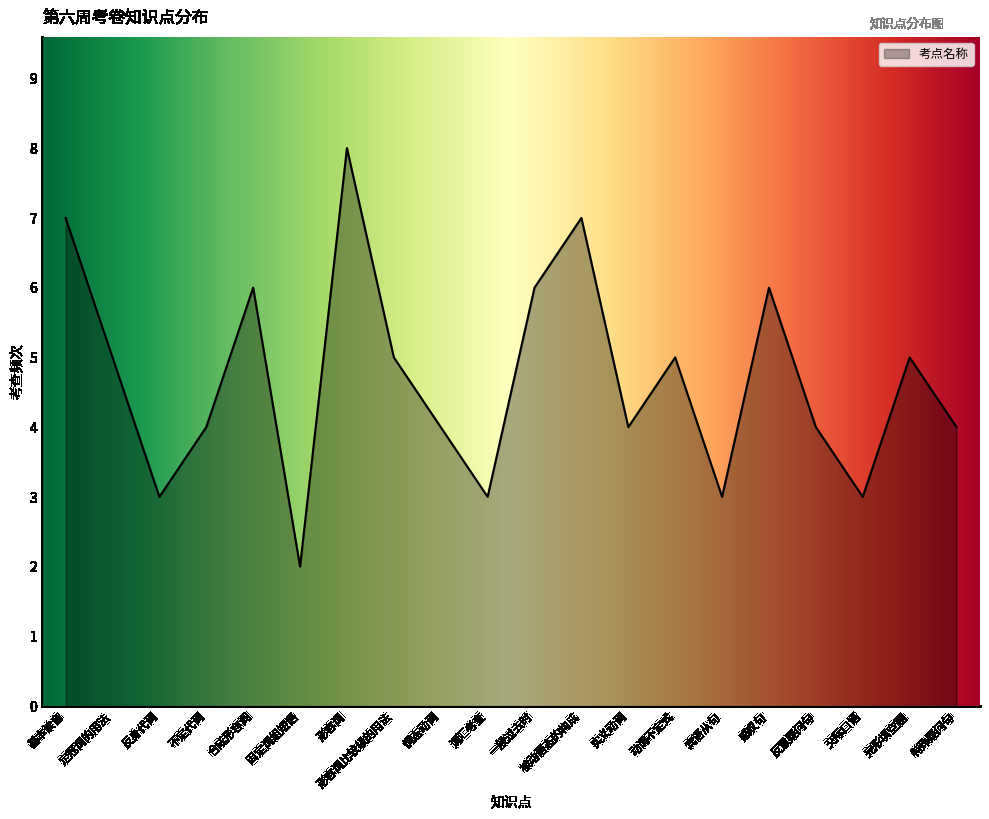

Which has a higher value, 完形填空题 or 不定代词?

完形填空题